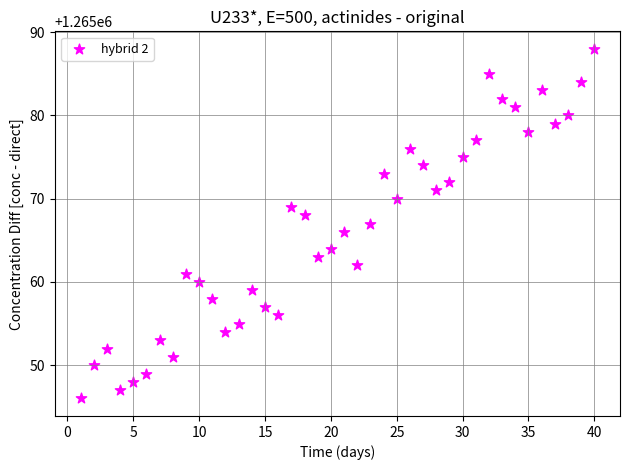

What is the range of Y values (max minus min)?

42